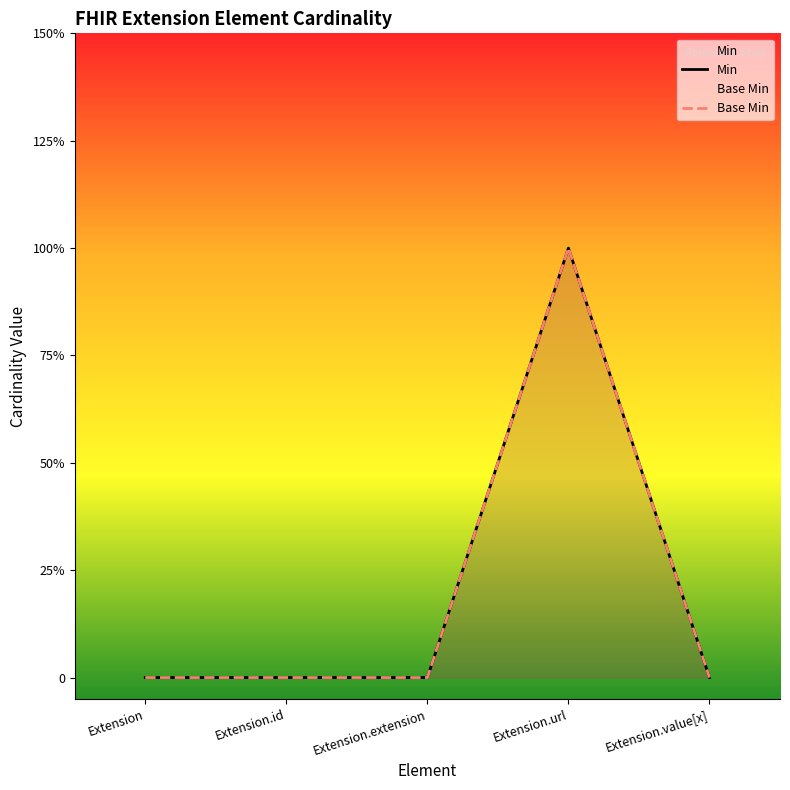

List the series in order of their peak value, lowest first.

Min, Base Min